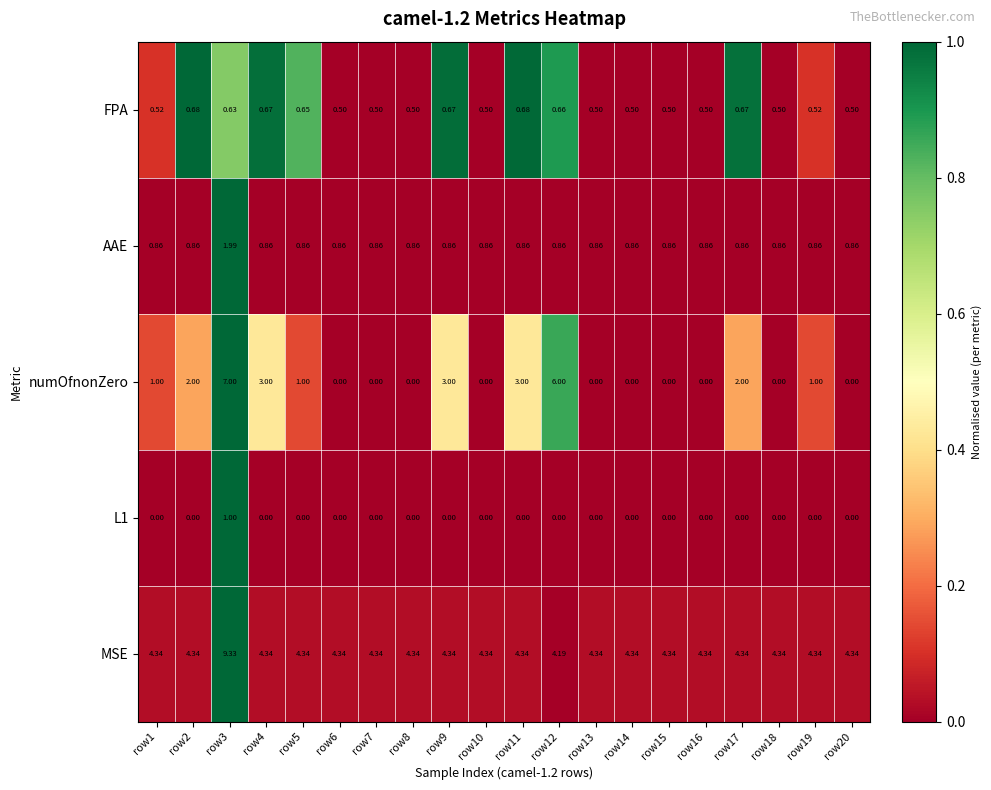

Rank the series by their maximum value, from lowest to highest.

FPA, L1, AAE, numOfnonZero, MSE